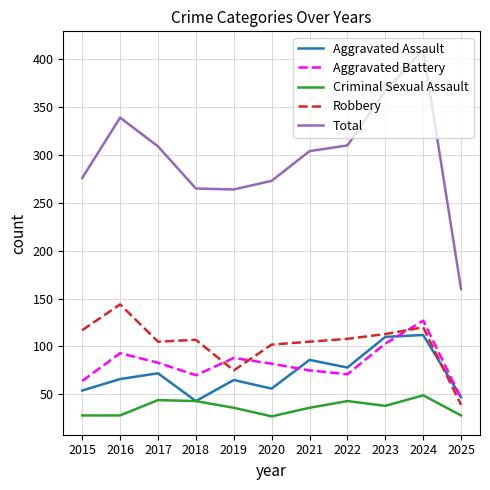

What is the sum of the Robbery values at 2021 and 2023?

218